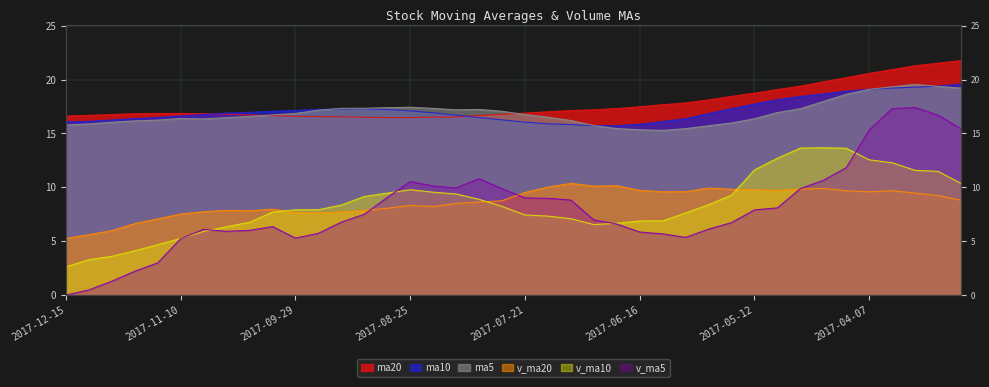

What position from the left is 2017-06-09?

27